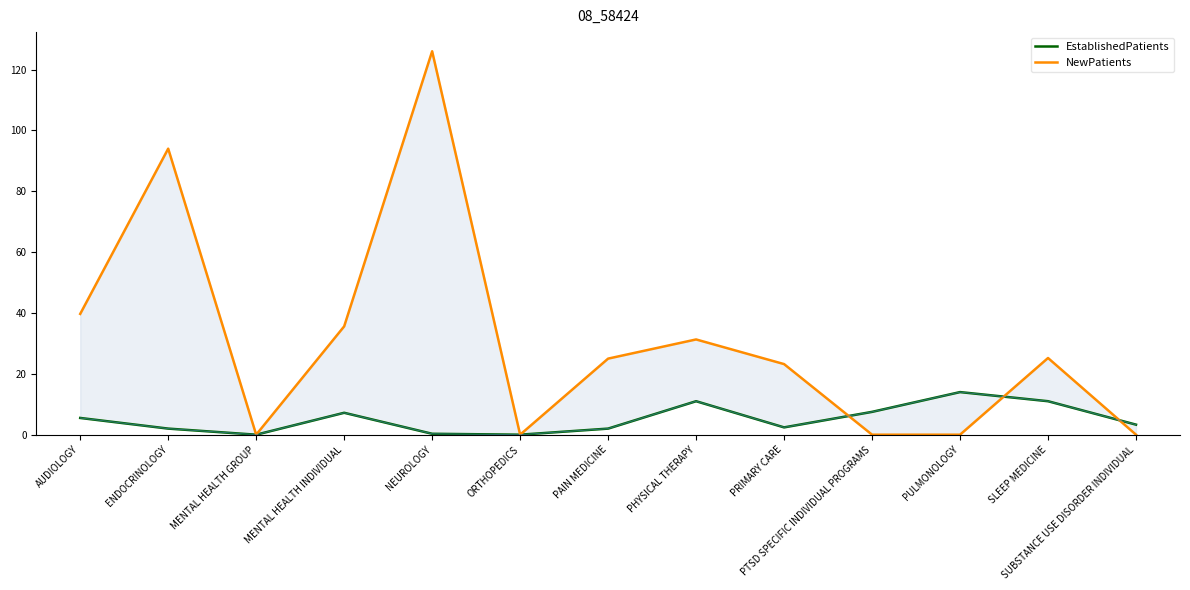

True or false: EstablishedPatients has a value of 14.0 at PULMONOLOGY.

True